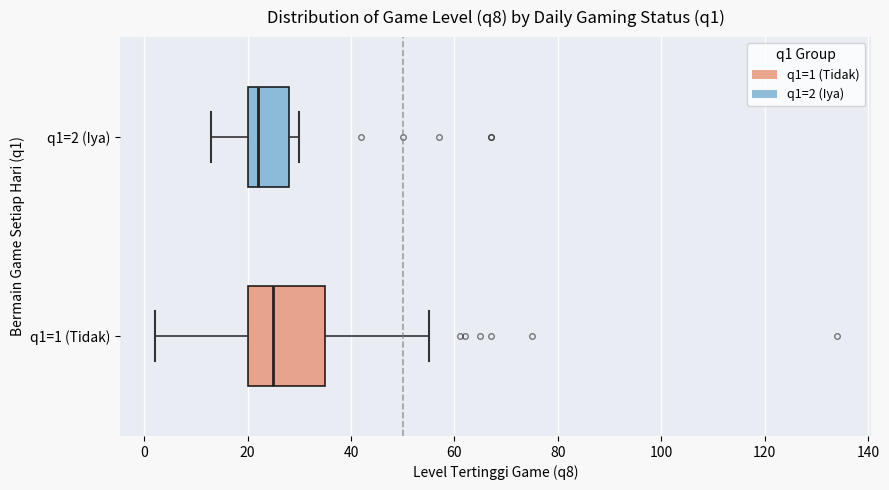

Which box has the furthest to the left median line?

q1=2 (Iya)